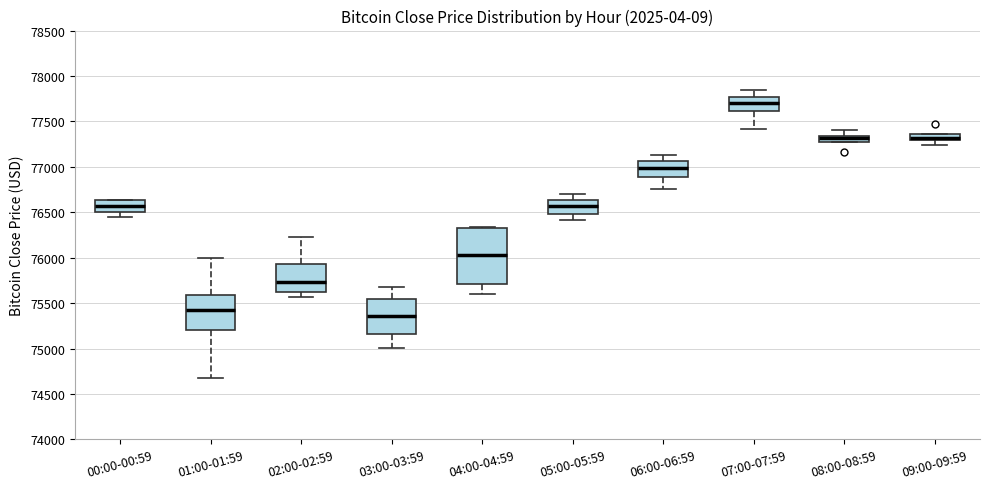

Comparing the boxes themselves (not the whiskers), which one is the tallest?

04:00-04:59